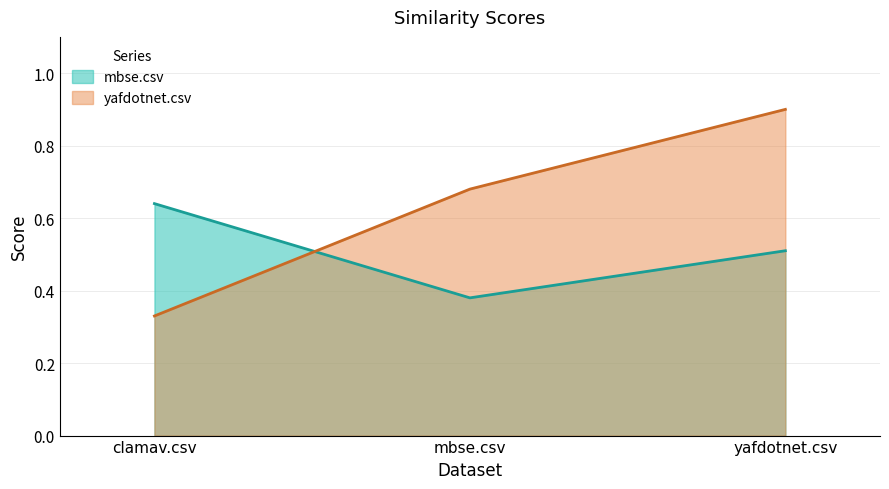

What is the lowest value of the mbse.csv series?

0.4